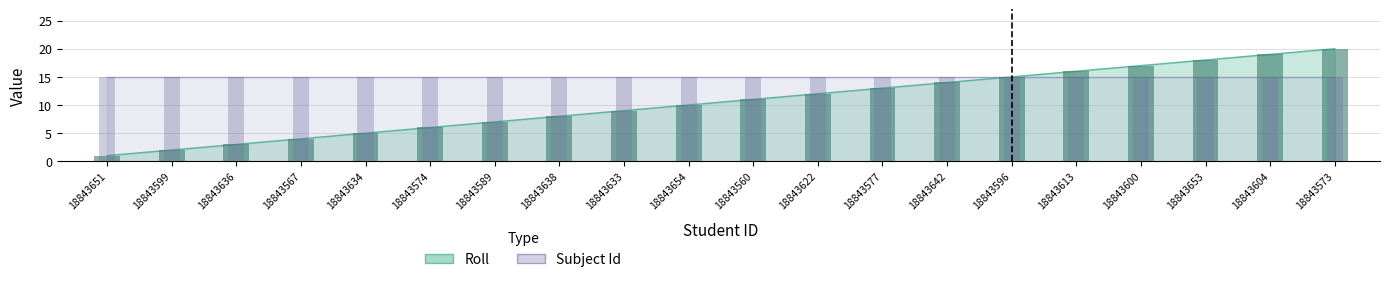

The value at 18843636 is 3. True or false?

True